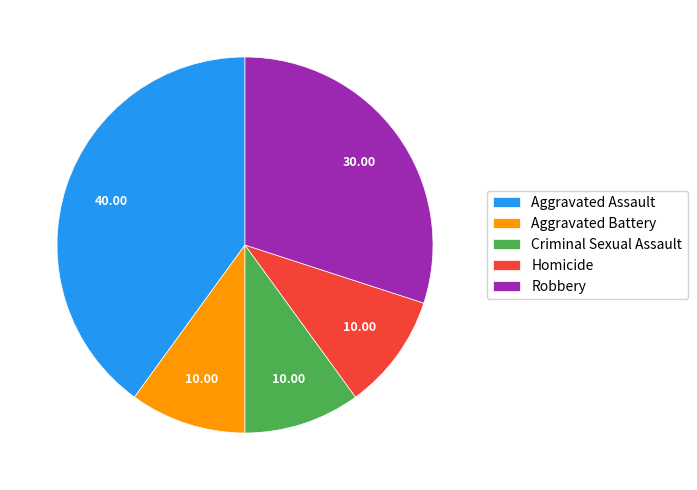

Is the sum of Robbery and Aggravated Battery greater than half?

No